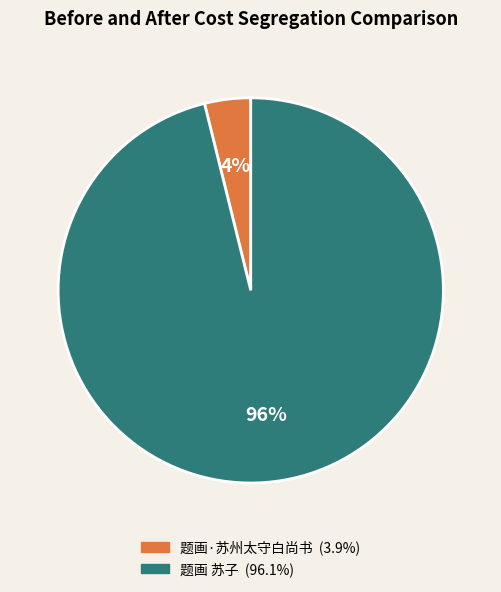

To the nearest percent, what is the average slice percentage?

50%